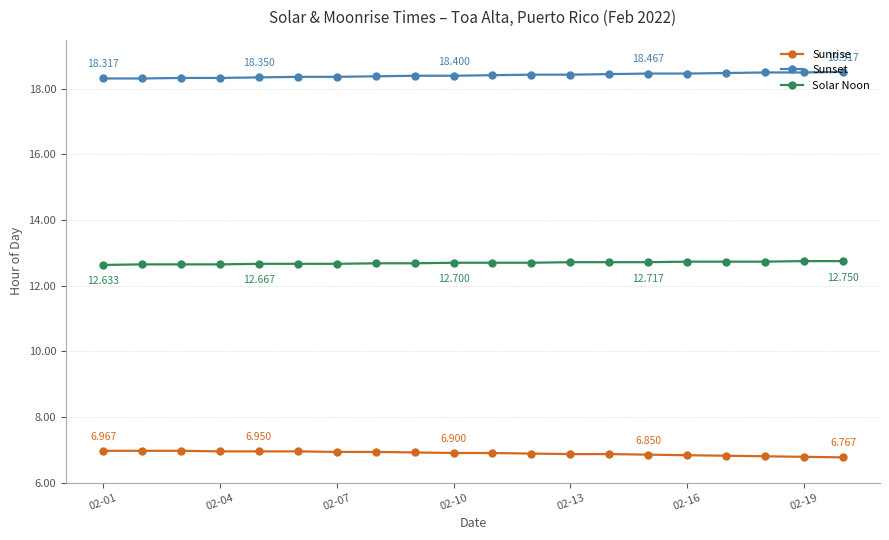

How many lines are shown in the chart?

3